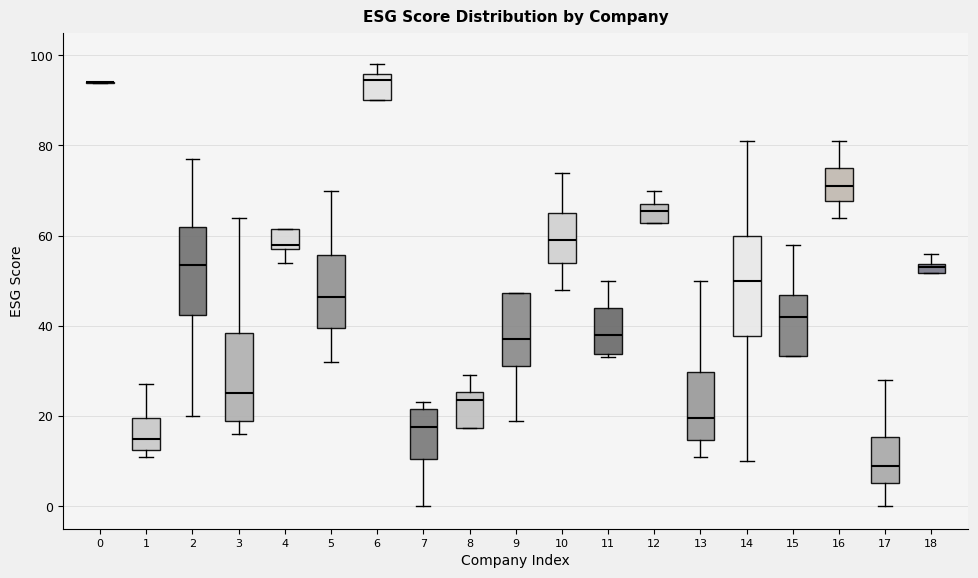

Which box is the tallest, from its lower edge to its upper edge?

14